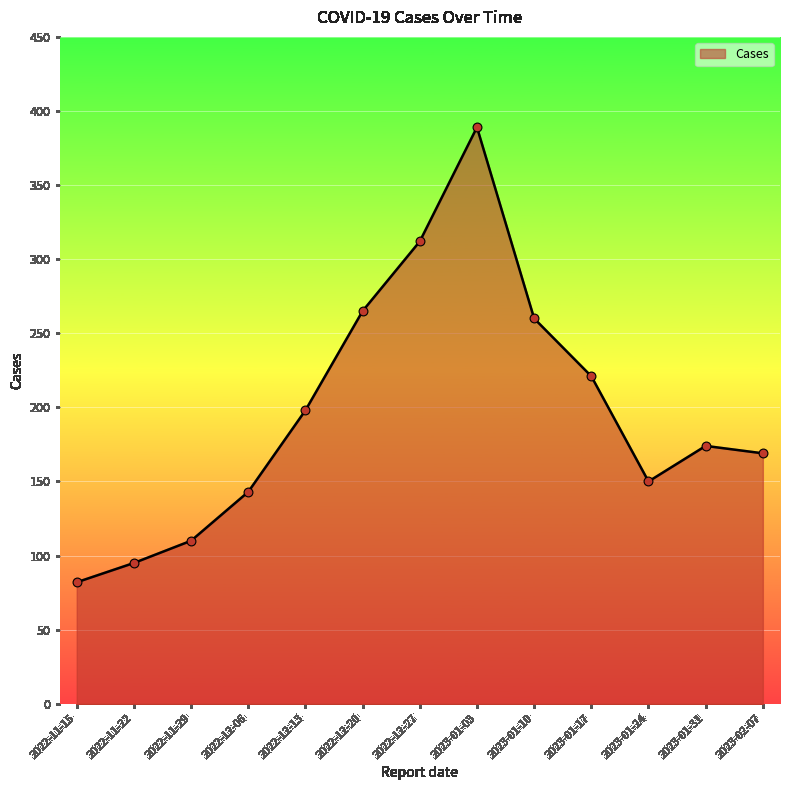

What is the change in value from 2022-11-29 to 2022-12-06?

+33